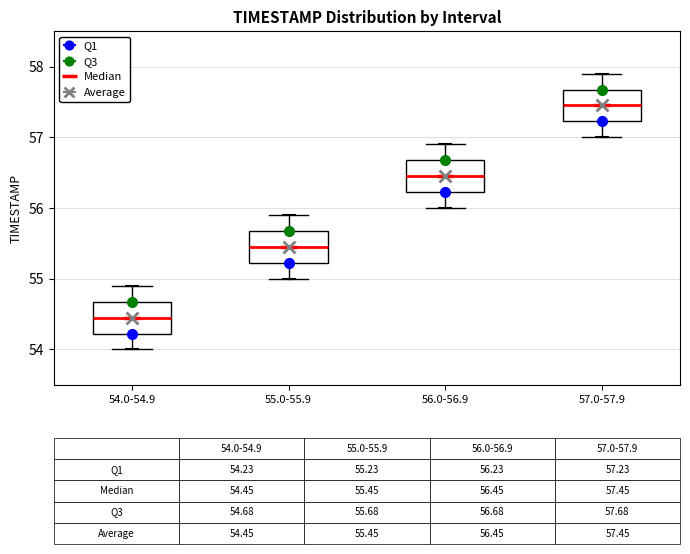

Which box's median line is the lowest?

54.0-54.9